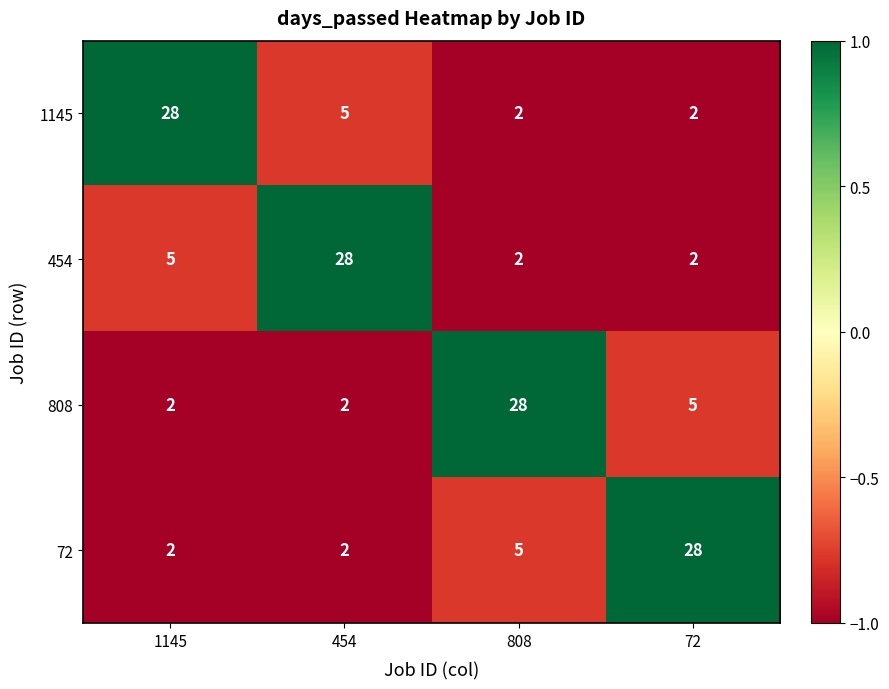

Reading left to right, transcribe all the data shown in this chart.

1145: 28	5	2	2
454: 5	28	2	2
808: 2	2	28	5
72: 2	2	5	28